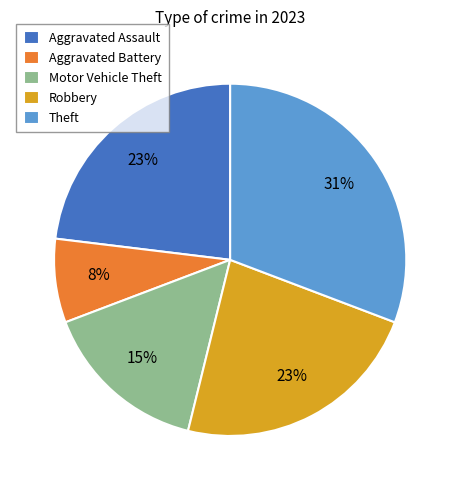

Do Aggravated Battery and Theft together represent more than half of the pie?

No